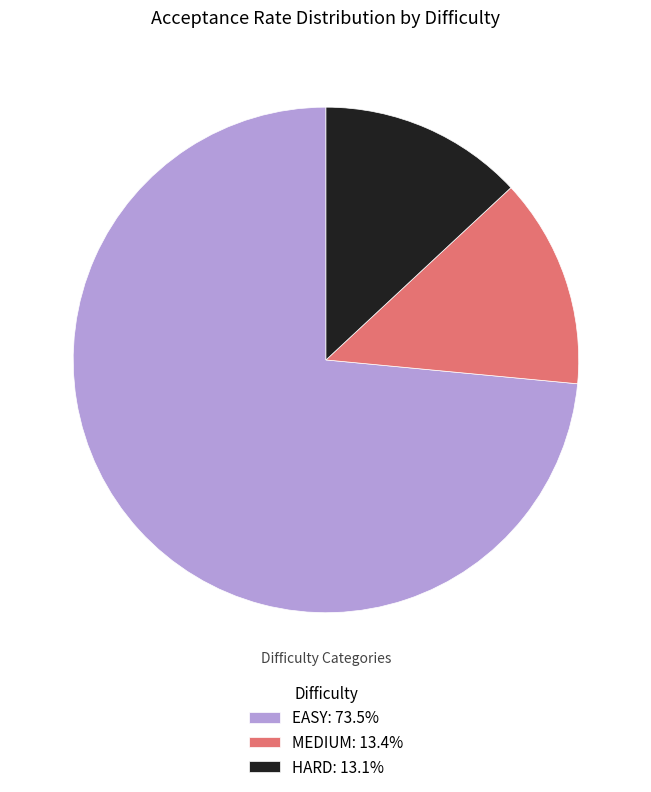

Approximately how many times larger is the value at HARD: 13.1% compared to MEDIUM: 13.4%?

1.0